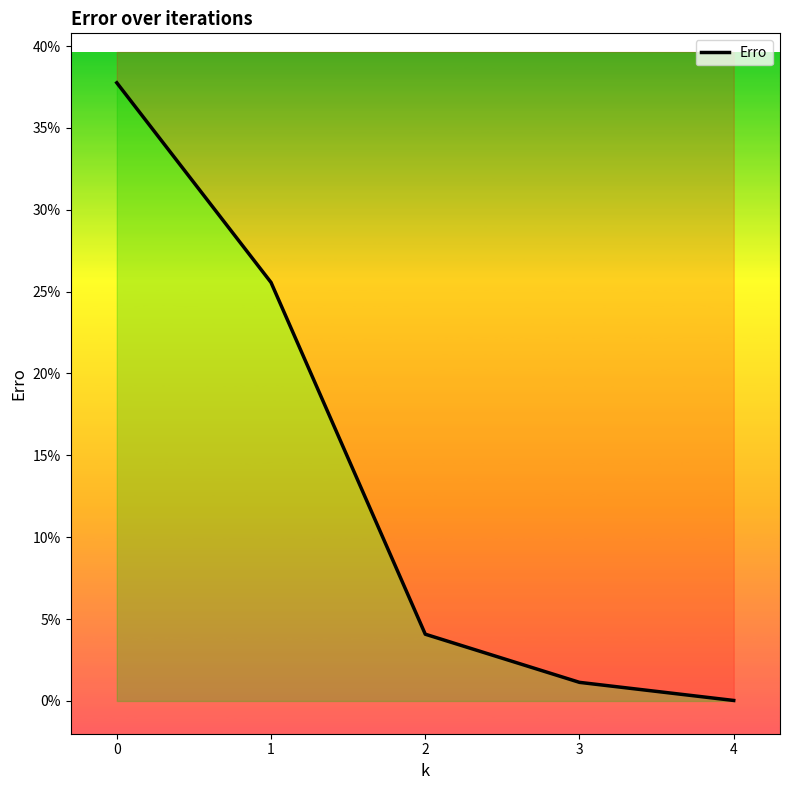

At which category does the chart reach its minimum across all series?

4